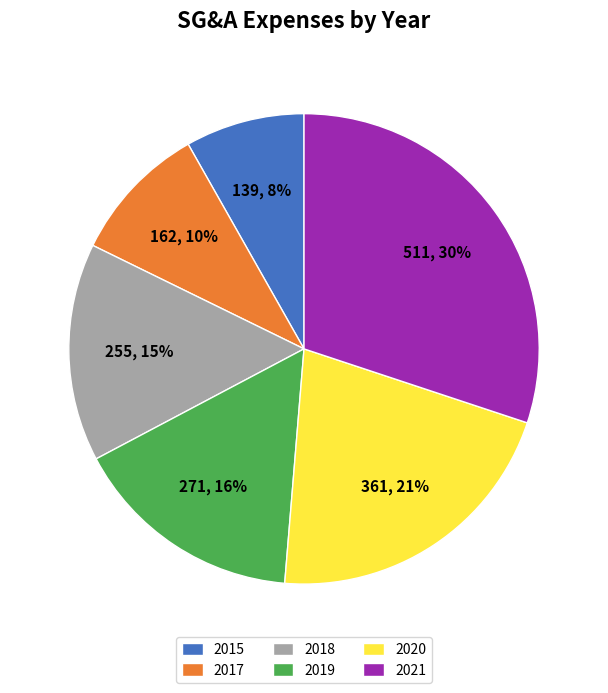

Combined, do 2019 and 2020 account for over 50%?

No